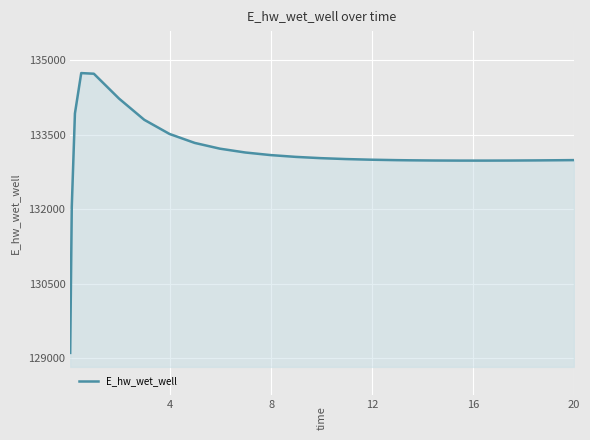

What is the maximum value shown in the chart?

134736.1